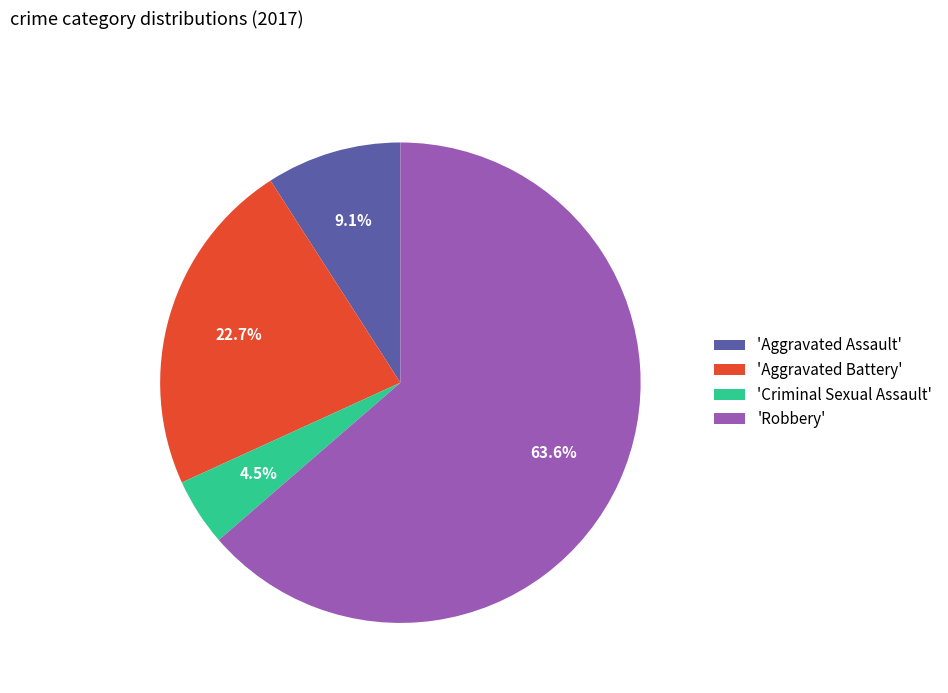

Which slice is the smallest?

'Criminal Sexual Assault'